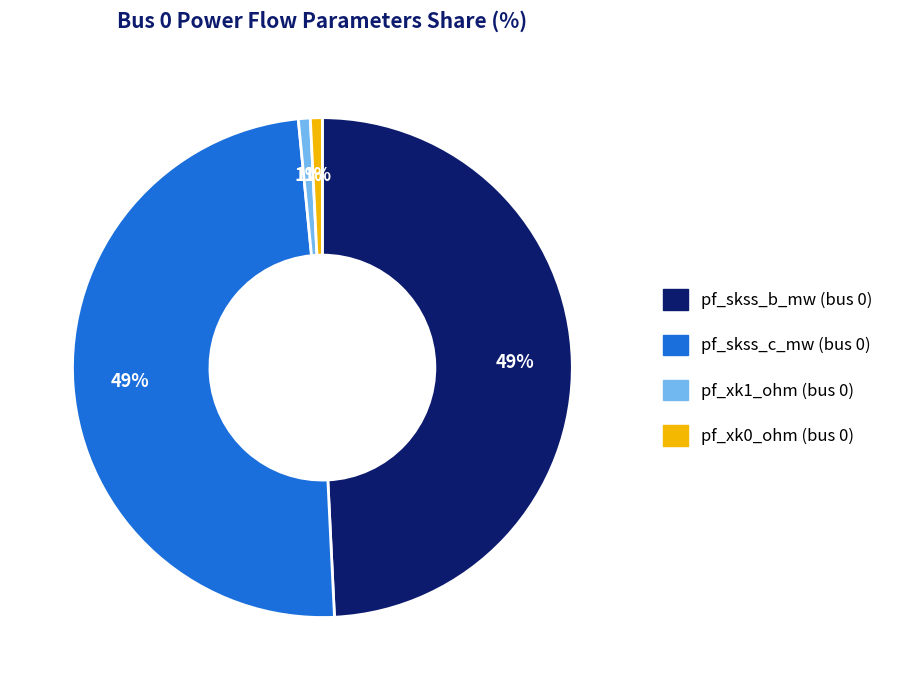

Is the sum of pf_skss_b_mw (bus 0) and pf_skss_c_mw (bus 0) greater than half?

Yes